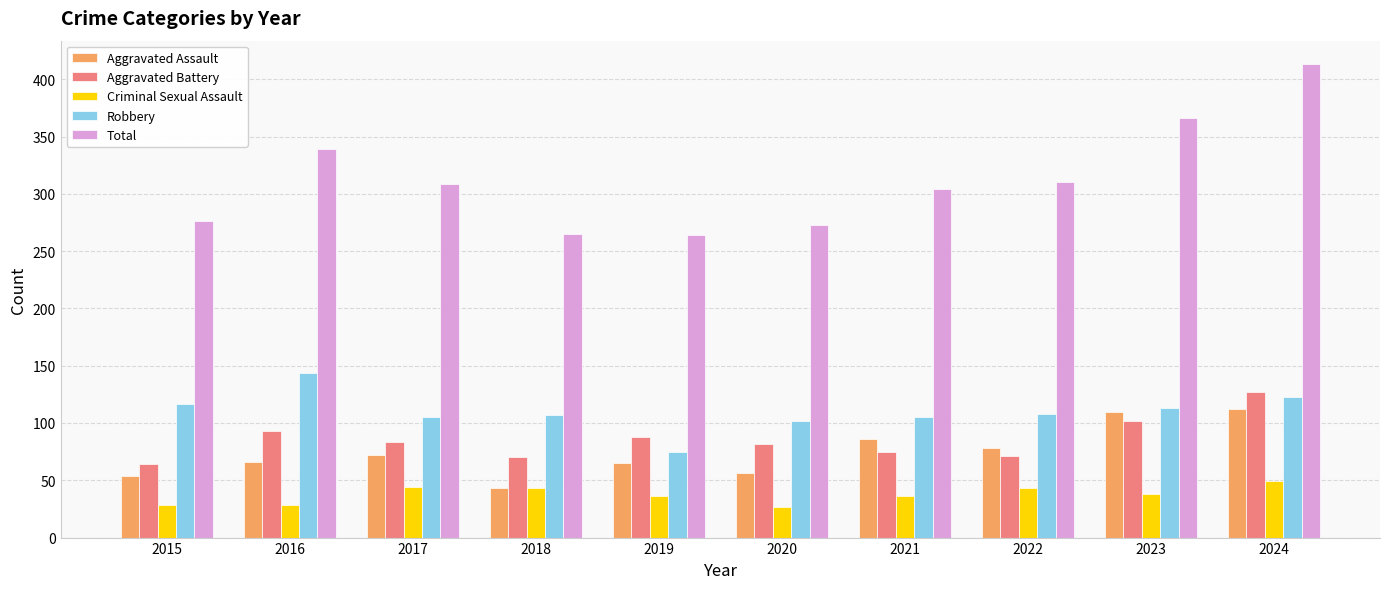

What is the value of the Robbery bar at the 7th from the left?

105